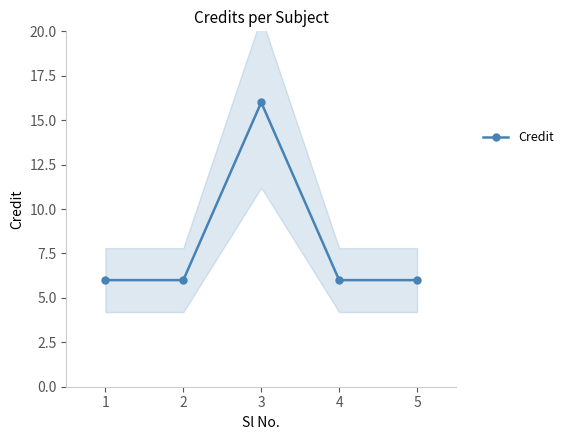

What is the minimum value shown in the chart?

6